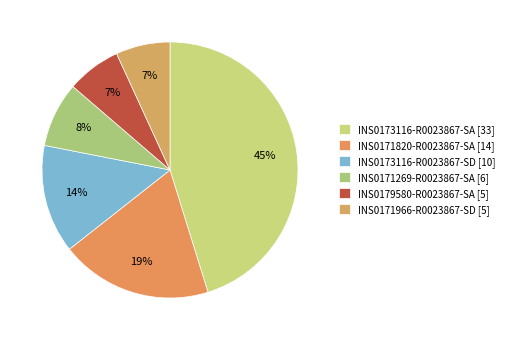

What percentage is the INS0173116-R0023867-SA slice, to the nearest percent?

45%